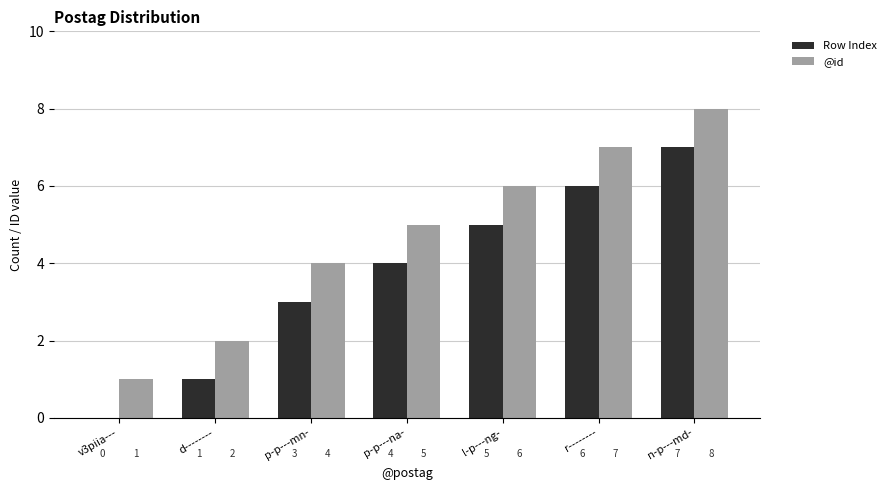

The value of Row Index at p-p---na- is 4. True or false?

True